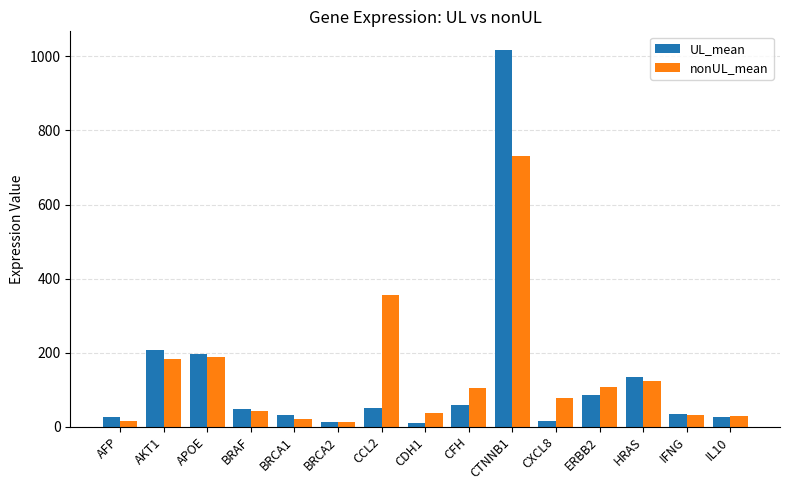

Does the chart contain any negative values?

No